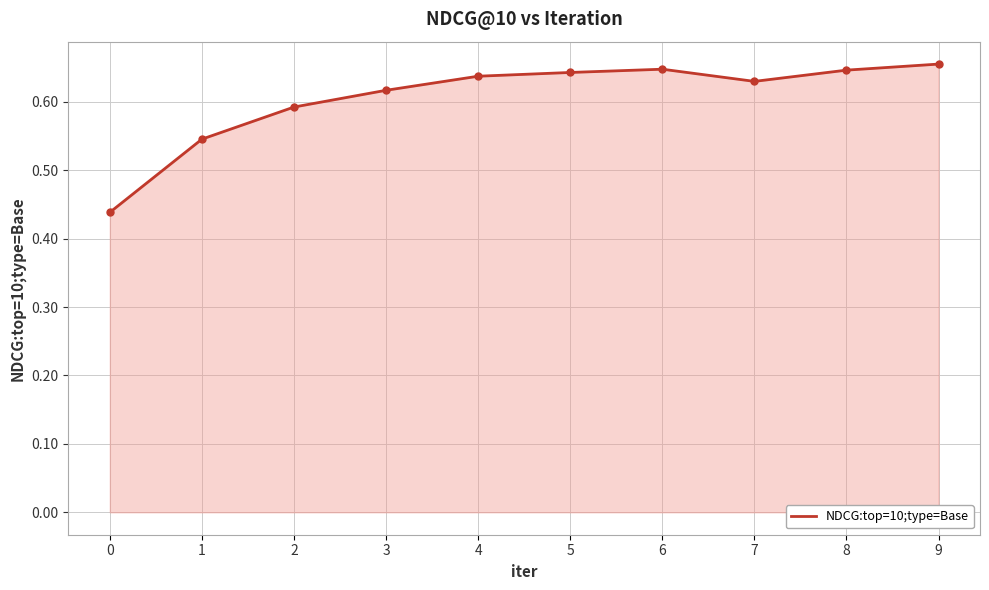

The value at 6 is 0.4. True or false?

False